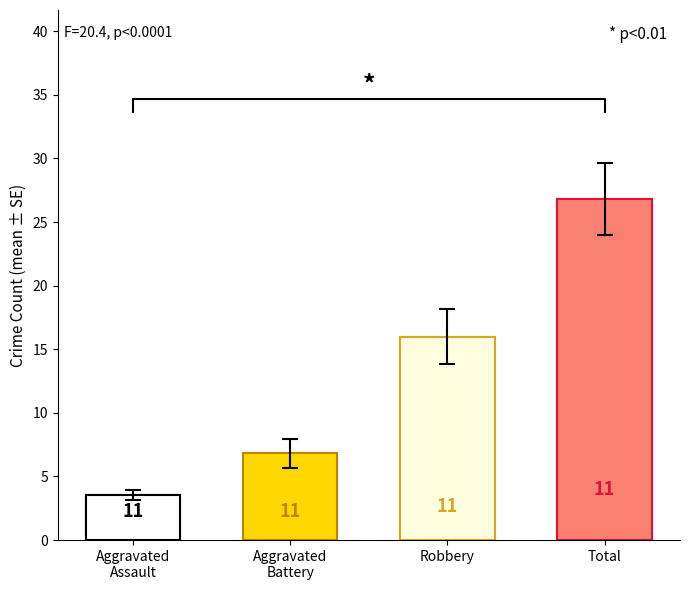

Reading left to right, extract all data points from this chart.

Aggravated Assault: 3	2	5	2	4	4	4	2	3	6	4
Aggravated Battery: 2	2	5	6	13	4	6	13	7	10	7
Robbery: 11	20	14	14	14	6	12	12	15	29	29
Total: 16	24	24	23	32	14	22	28	26	45	41